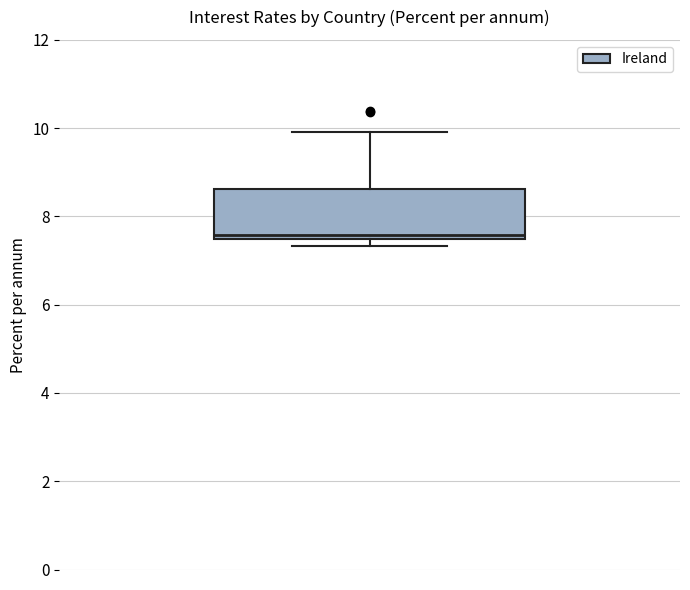

Read this box plot against the y-axis: the position of the median line, the range covered by the box, and the ends of both whiskers. The values are not printed on the chart, so give them approximately, as read against the axis.

median 7.6, box 7.4 to 8.6, whiskers 7.4 (just below the box's lower edge) to 10.0